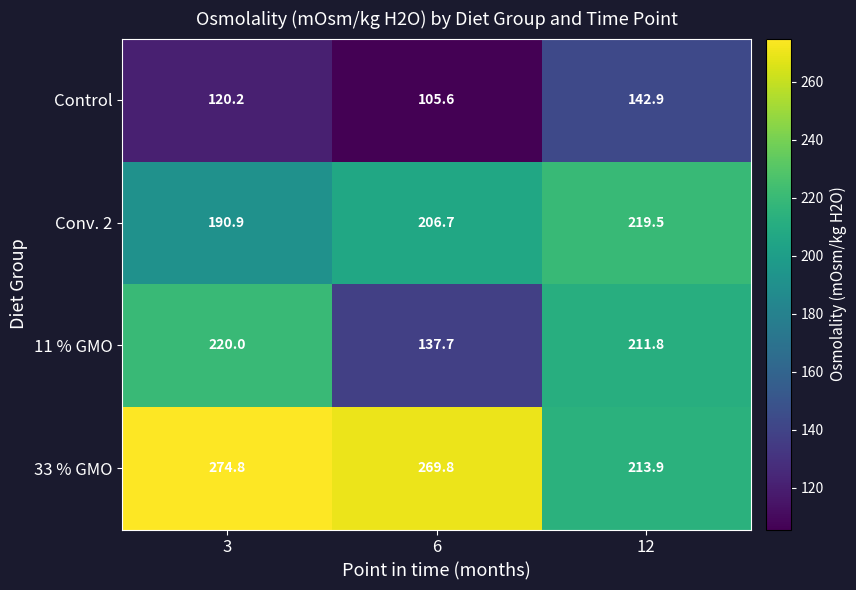

The value of Conv. 2 at 6 is 125.0. True or false?

False